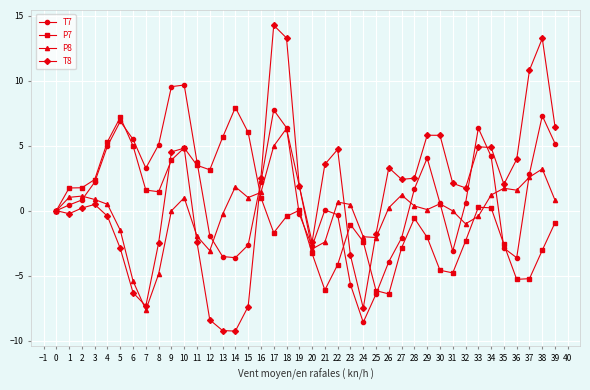

How many categories are shown in the chart?

40